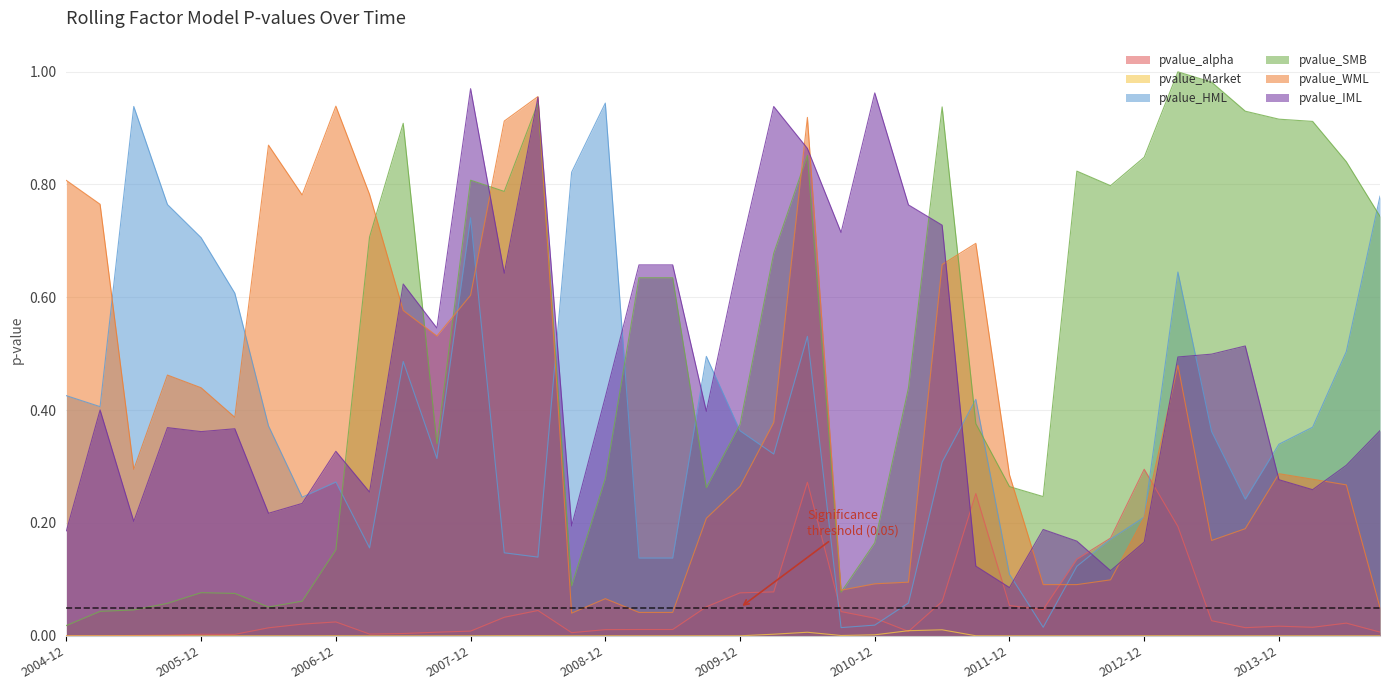

Does the chart display data point markers on the line(s)?

No